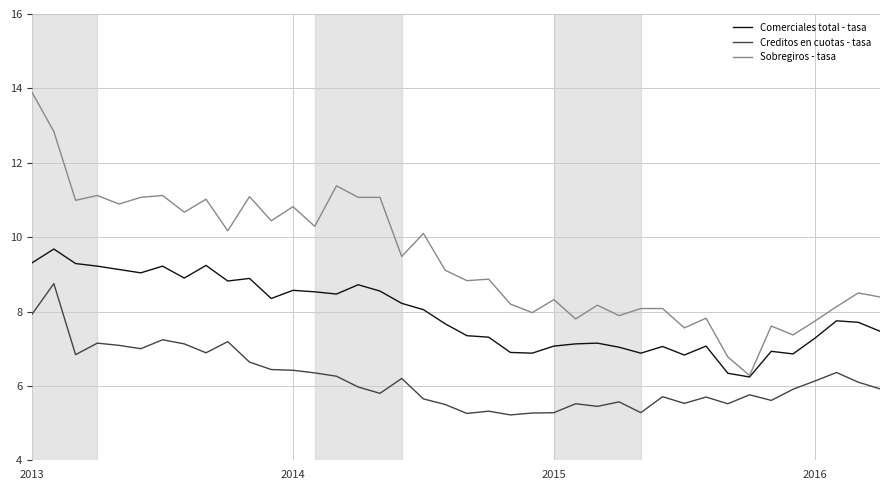

List the series in order of their overall mean, lowest first.

Creditos en cuotas - tasa, Comerciales total - tasa, Sobregiros - tasa